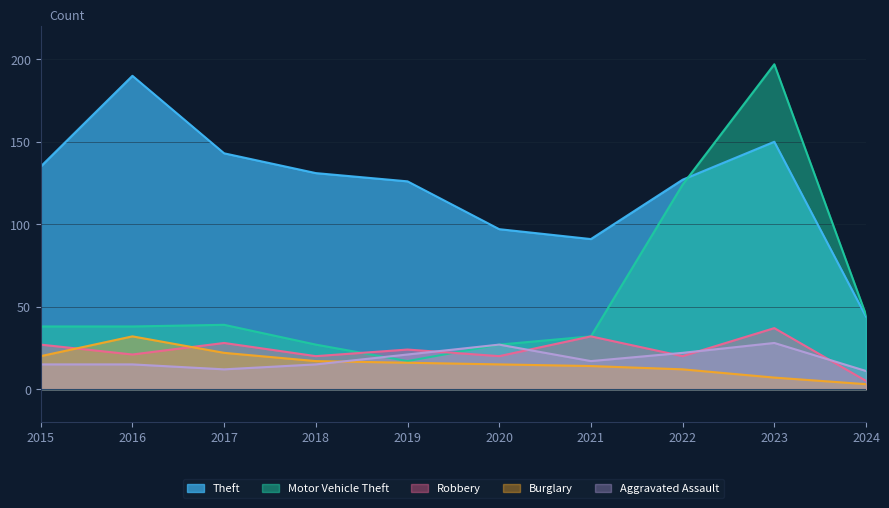

Reading left to right, transcribe all the data shown in this chart.

Theft: 2015=135	2016=190	2017=143	2018=131	2019=126	2020=97	2021=91	2022=127	2023=150	2024=44
Motor Vehicle Theft: 2015=38	2016=38	2017=39	2018=27	2019=17	2020=27	2021=32	2022=124	2023=197	2024=45
Robbery: 2015=27	2016=21	2017=28	2018=20	2019=24	2020=20	2021=32	2022=20	2023=37	2024=5
Burglary: 2015=20	2016=32	2017=22	2018=17	2019=16	2020=15	2021=14	2022=12	2023=7	2024=3
Aggravated Assault: 2015=15	2016=15	2017=12	2018=15	2019=21	2020=27	2021=17	2022=22	2023=28	2024=11